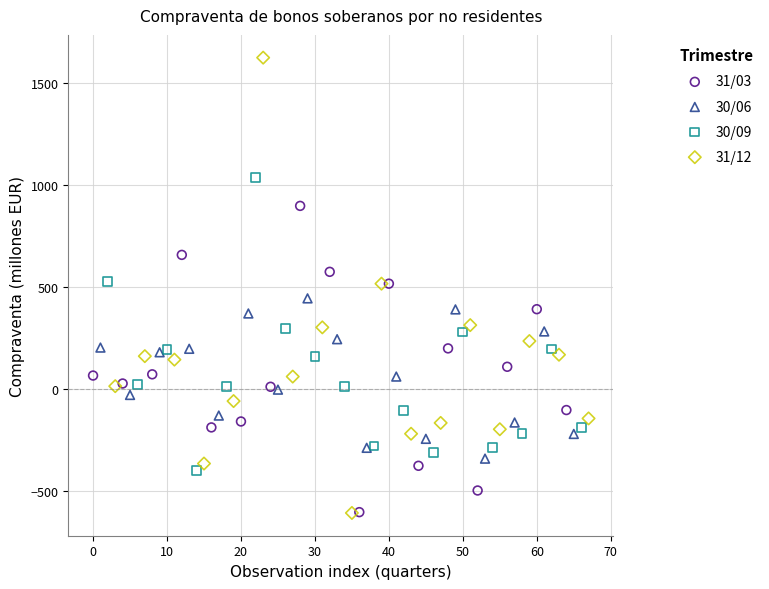

What are all the series names shown in the legend?

31/03, 30/06, 30/09, 31/12